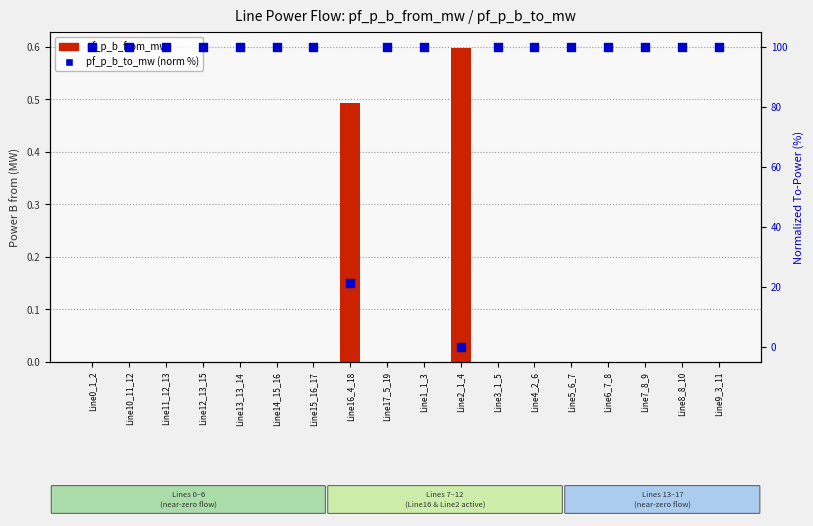

What is the total value across all series at Line12_13_15?

100.0